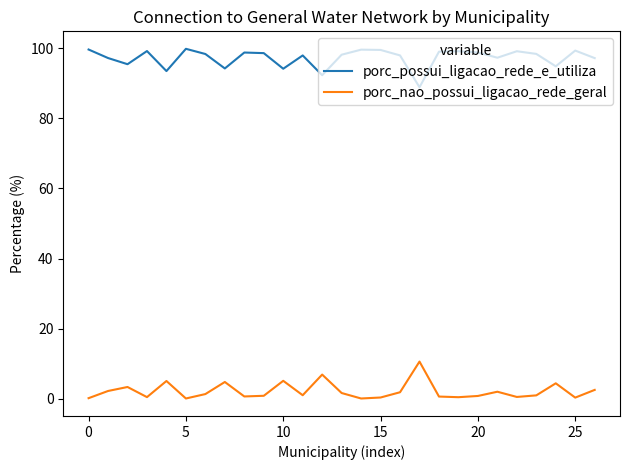

True or false: porc_possui_ligacao_rede_e_utiliza and porc_nao_possui_ligacao_rede_geral cross at least once.

False